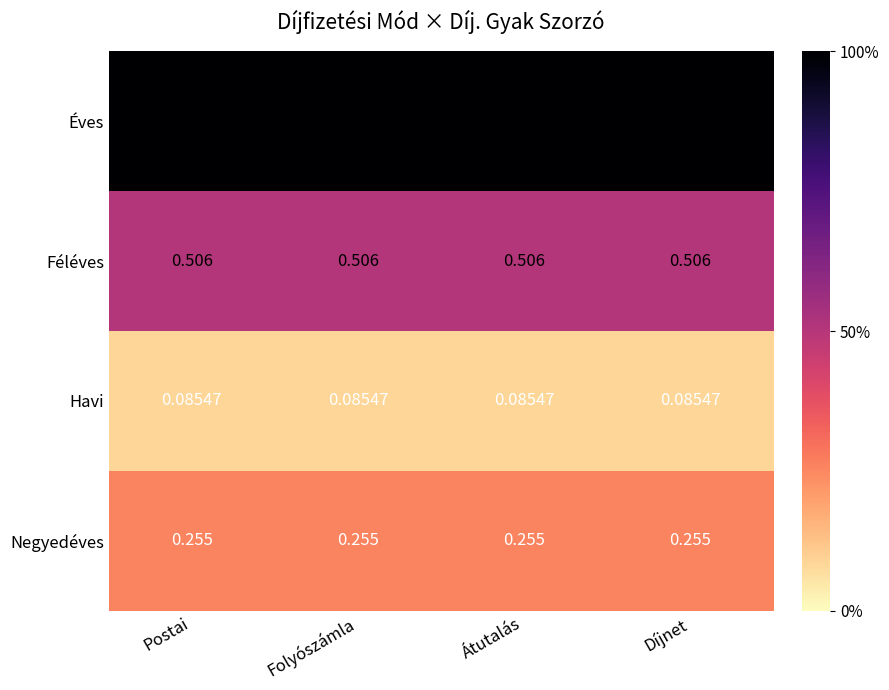

Which series has the largest total across all categories?

Éves